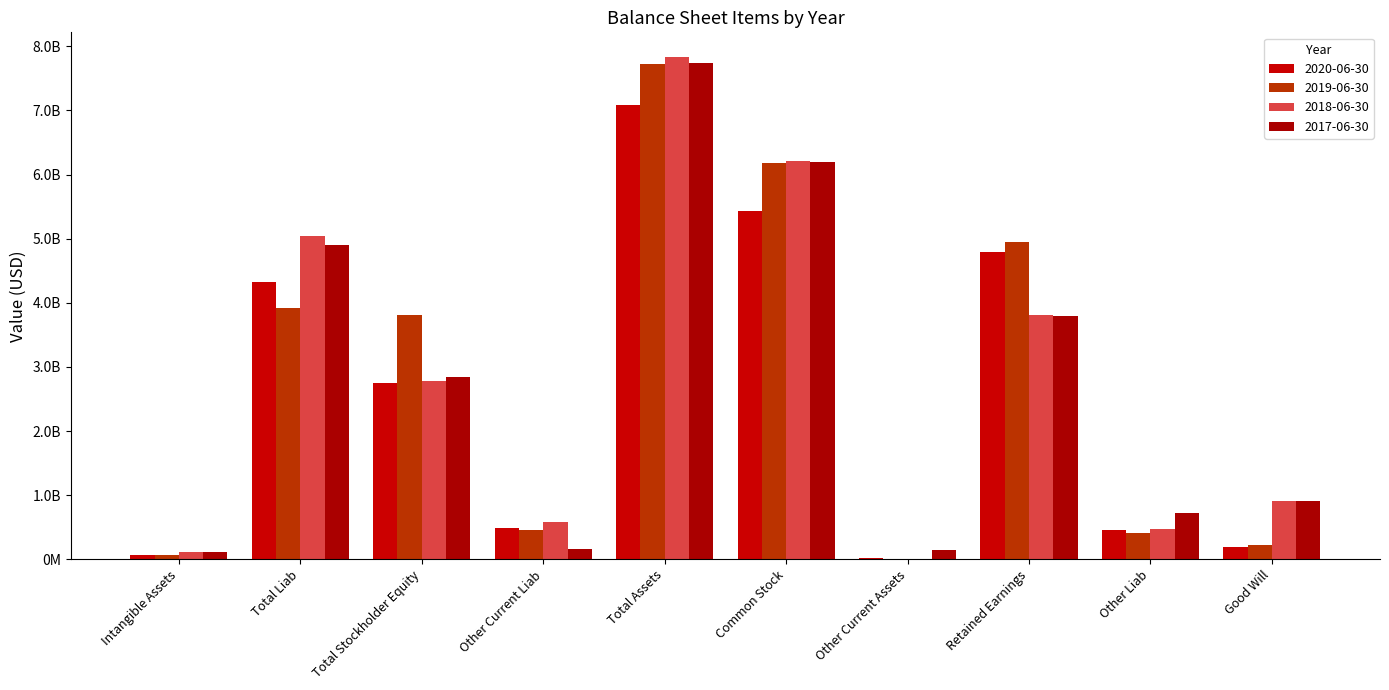

At which category is the sum across all series the highest?

Total Assets